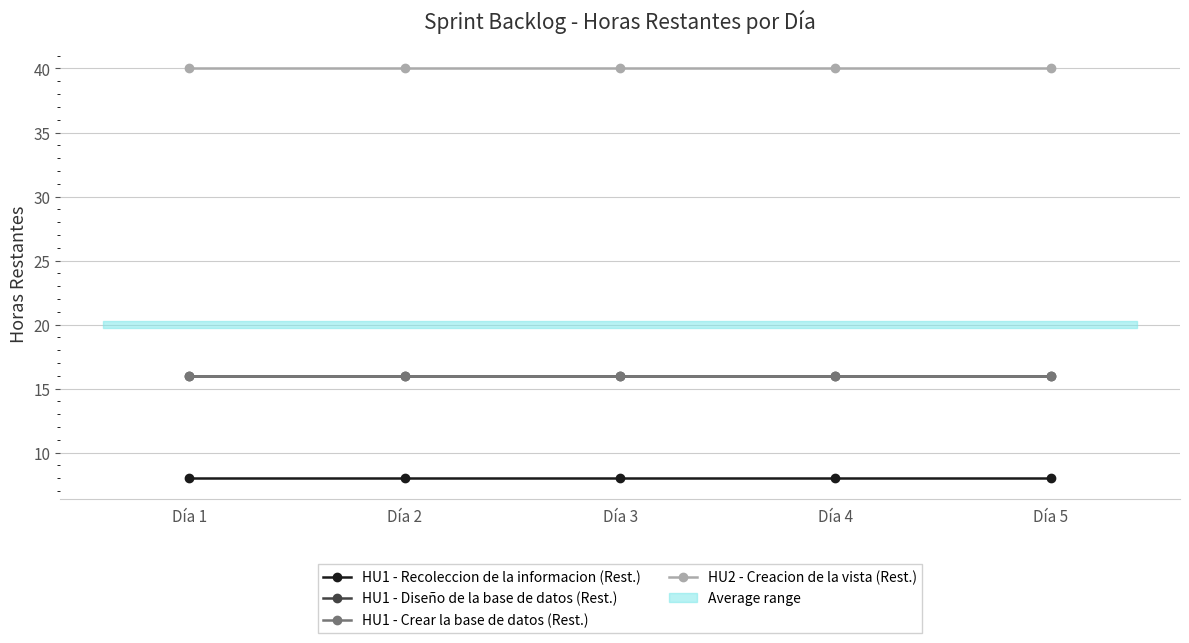

List the series in order of their peak value, lowest first.

HU1 - Recoleccion de la informacion (Rest.), HU1 - Diseño de la base de datos (Rest.), HU1 - Crear la base de datos (Rest.), HU2 - Creacion de la vista (Rest.)